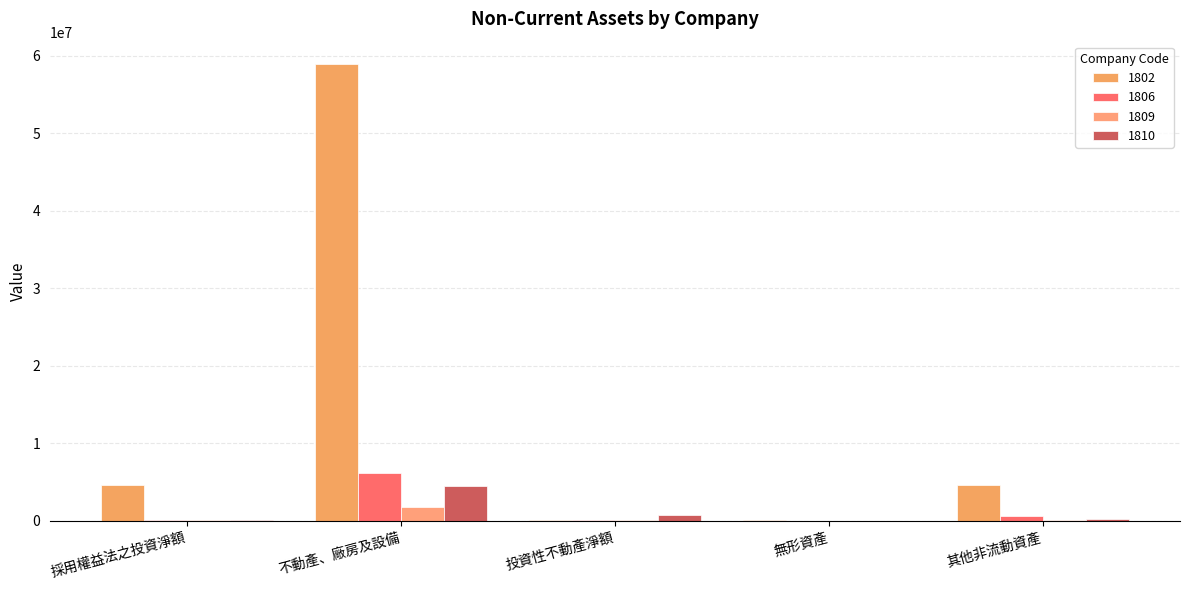

Reading right to left, transcribe all the data shown in this chart.

1802: 4581617	134211	136556	58859305	4641615
1806: 679369	16829	124238	6126520	74620
1809: 149096	14761	163447	1783530	72281
1810: 216864	35039	742192	4450226	55335